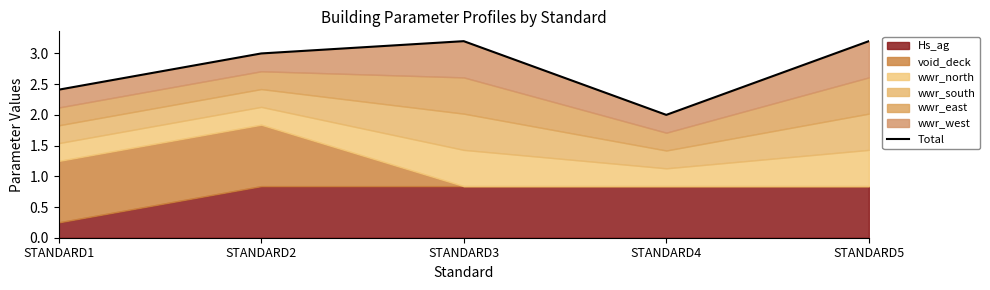

List the labels in order of value, smallest first.

STANDARD4, STANDARD1, STANDARD2, STANDARD3, STANDARD5